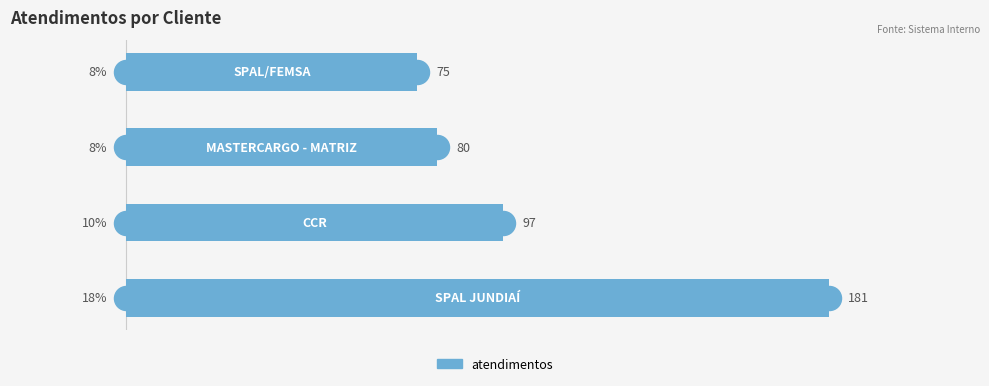

What is the change in value from 0 to 1?

-84